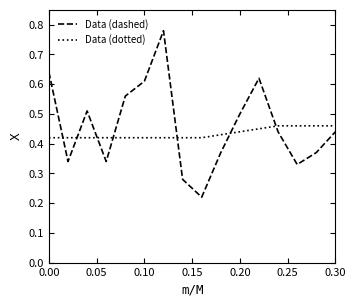

After their last crossing, which series has the higher values: Data (dotted) or Data (dashed)?

Data (dotted)